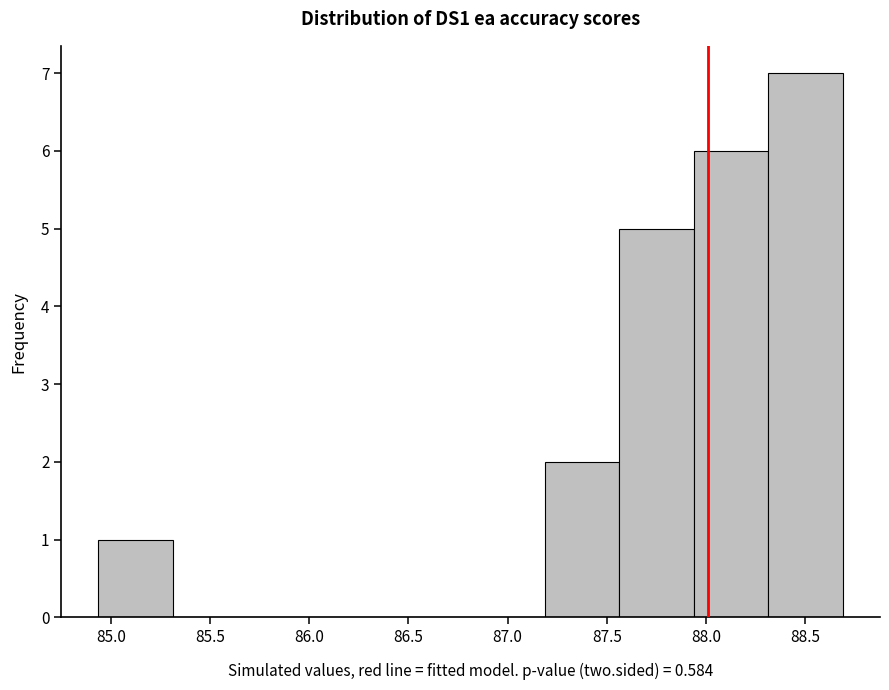

Reading left to right, transcribe this chart: for each bar, give the range it covers on the x-axis and its height. Neither the bar edges nor the heights are printed on the chart, so give them approximately, as read against the axes.

84.95 to 85.30: 1
85.30 to 85.70: 0
85.70 to 86.05: 0
86.05 to 86.45: 0
86.45 to 86.80: 0
86.80 to 87.20: 0
87.20 to 87.55: 2
87.55 to 87.95: 5
87.95 to 88.30: 6
88.30 to 88.70: 7